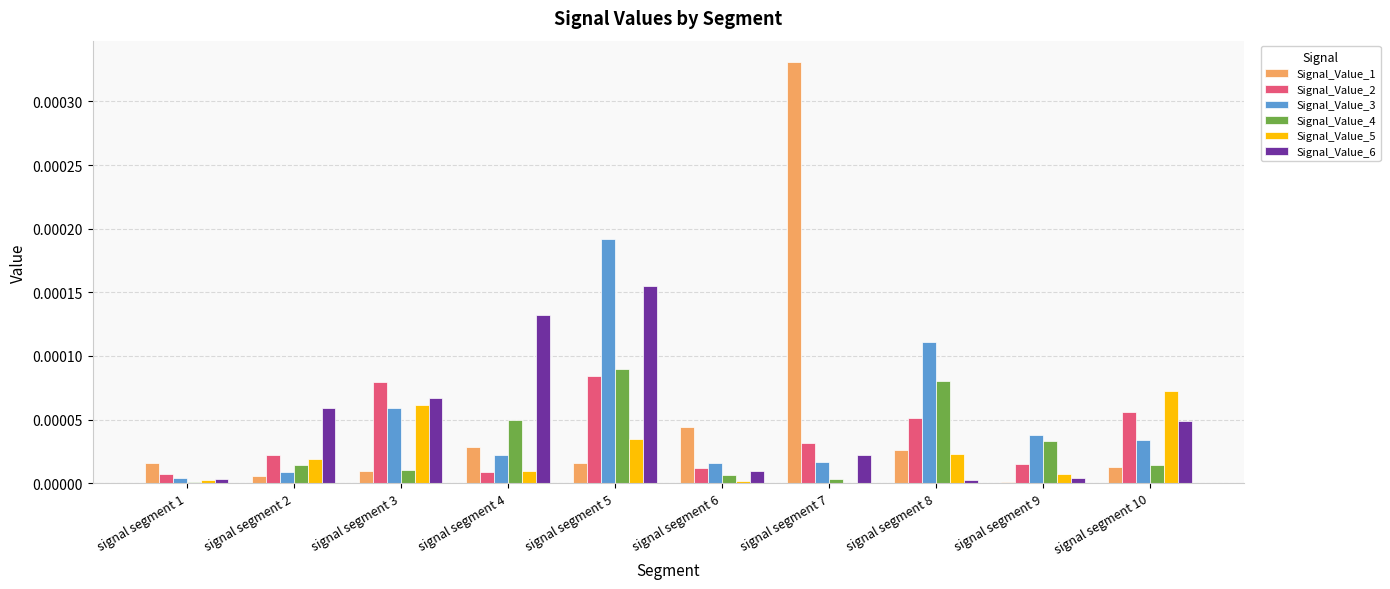

Are the bars grouped side by side (vs. stacked)?

Yes